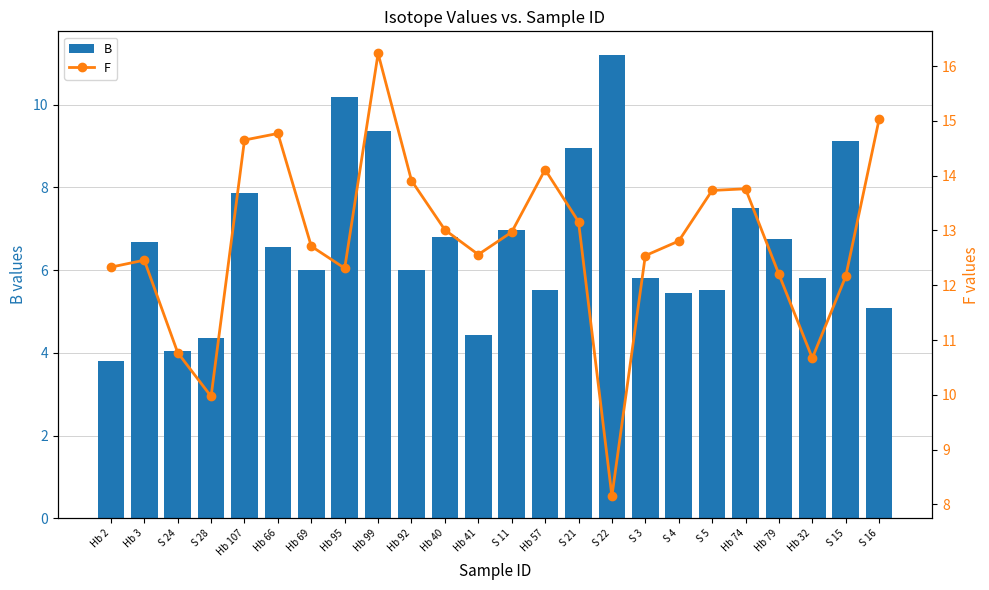

Which series changed the most between Hb 69 and S 4?

B